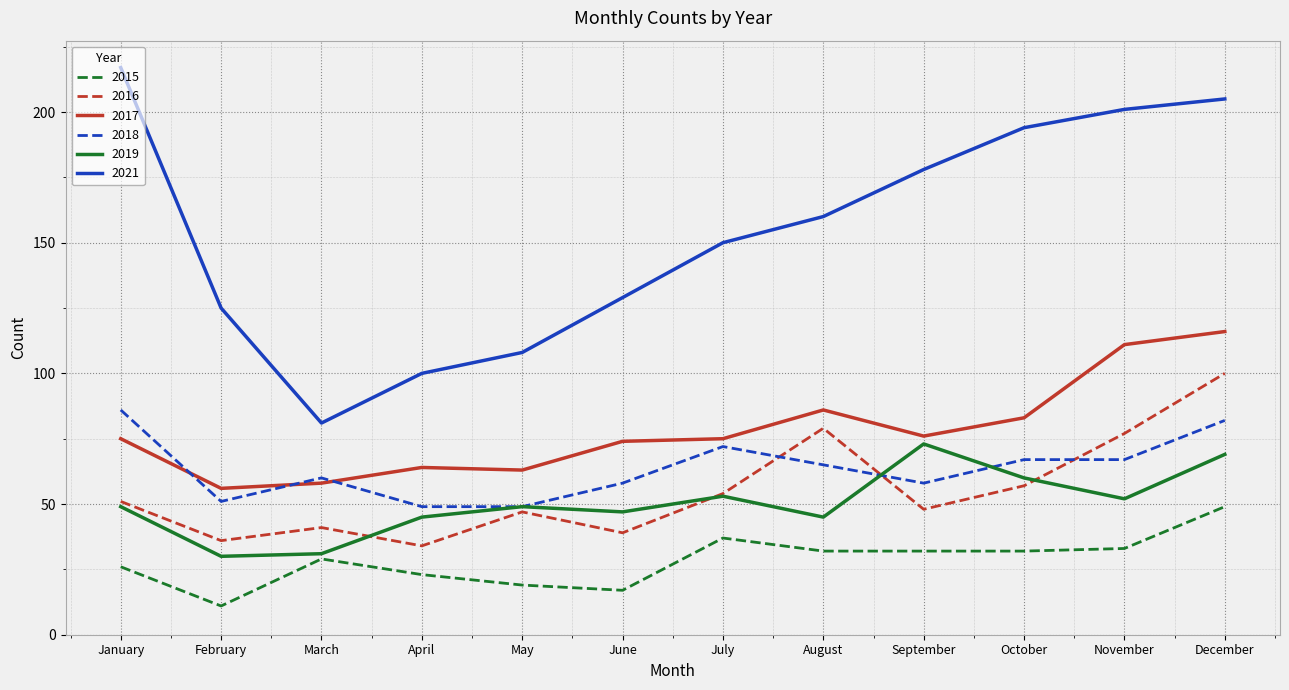

Is it true that 2015 equals 41 at January?

False